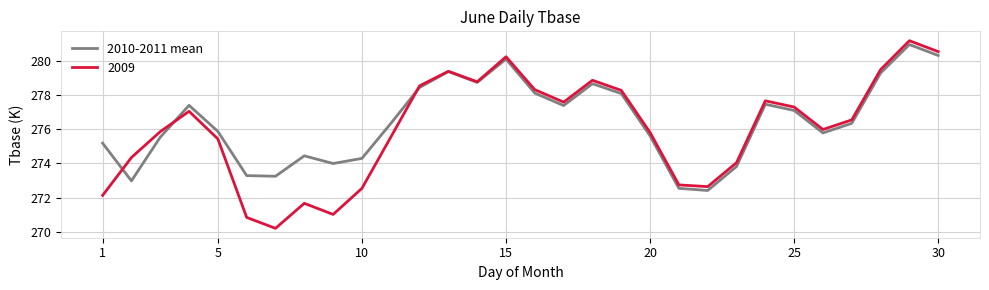

What is the smallest value displayed?

270.2